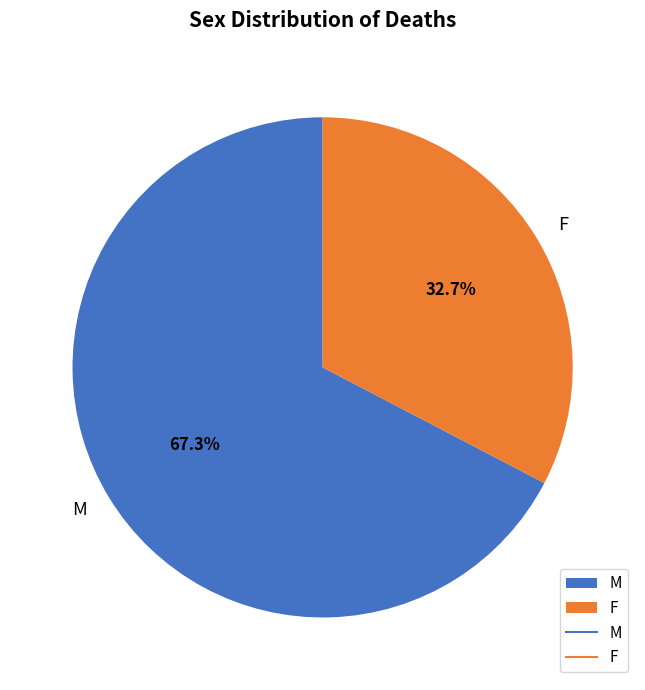

What is the total percentage of F and M?

100.0%